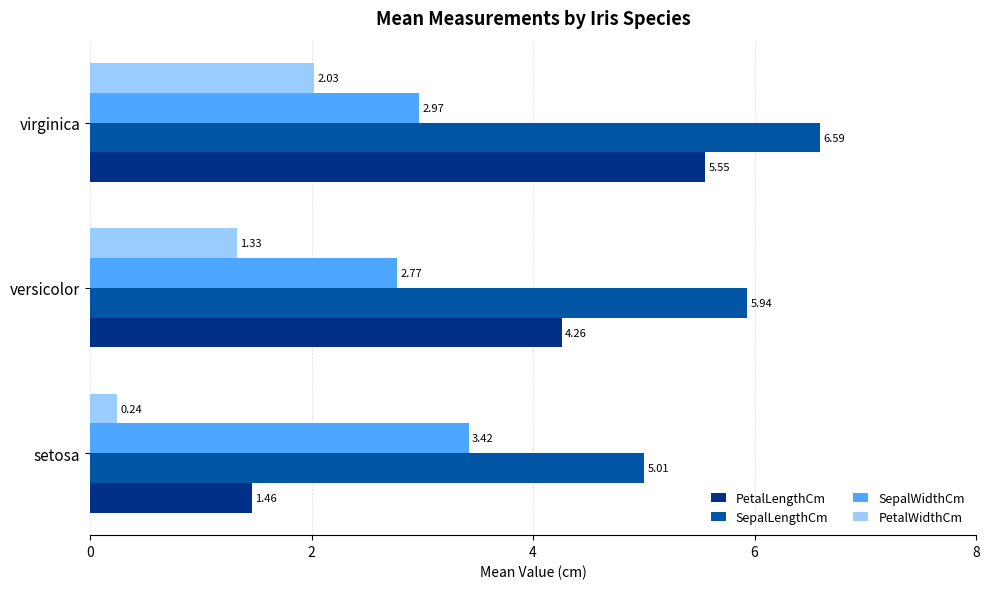

What is the sum of all SepalWidthCm values?

9.2